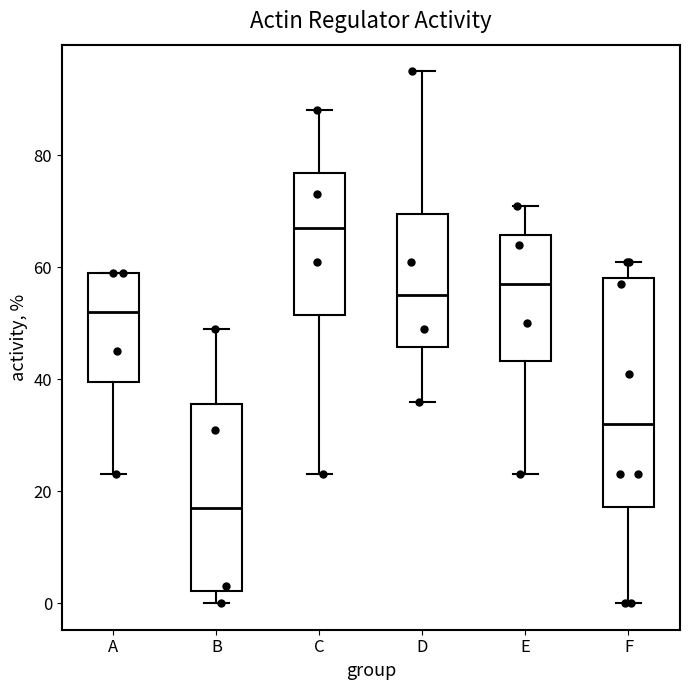

Which box's median line is the highest?

C